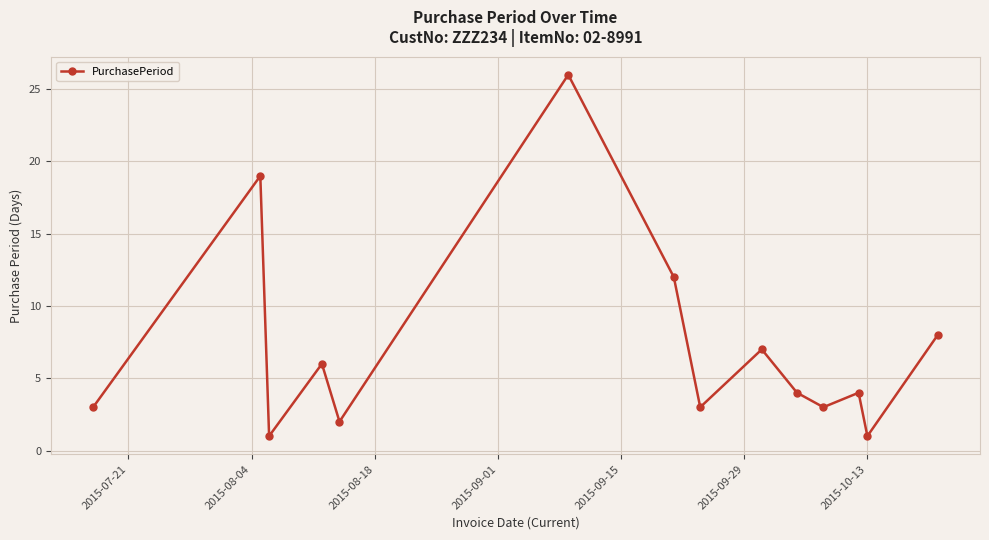

What is the value of the 13th point from the left?

1